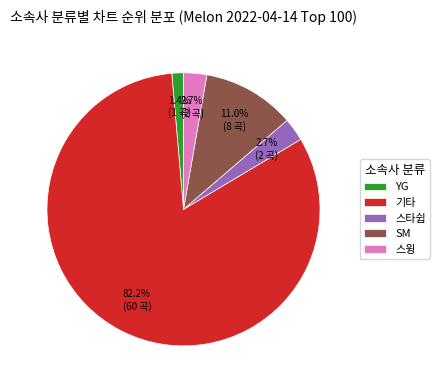

How many slices are in this pie chart?

5